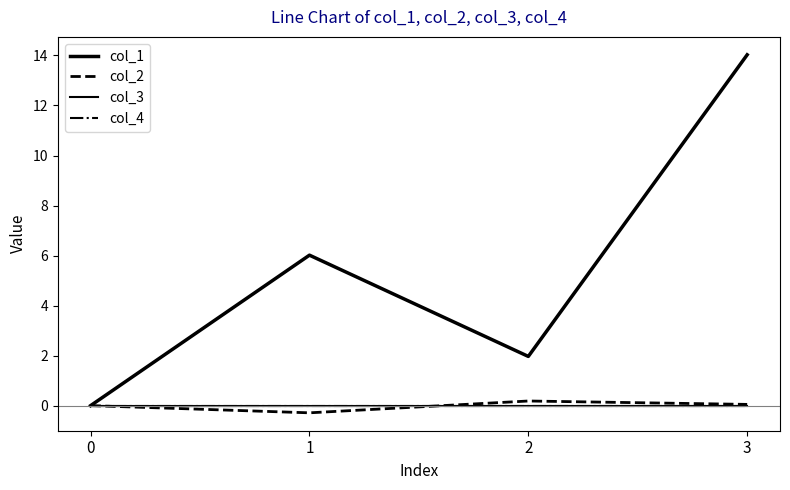

Is it true that col_3 equals 0.0 at 3?

True